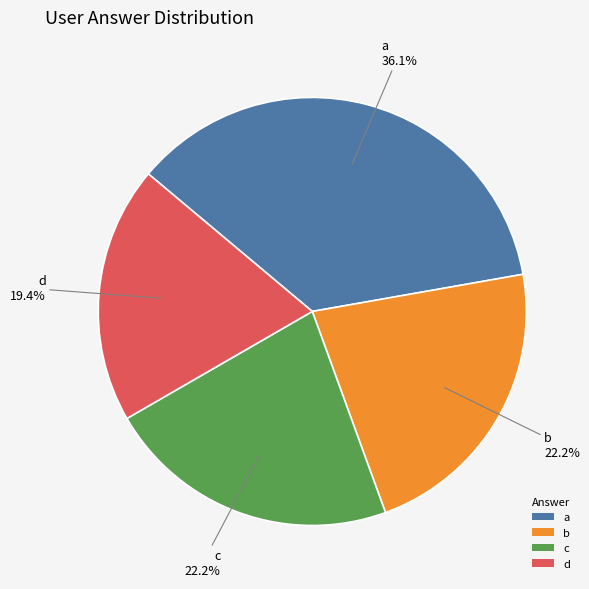

Does any single category account for the majority?

No